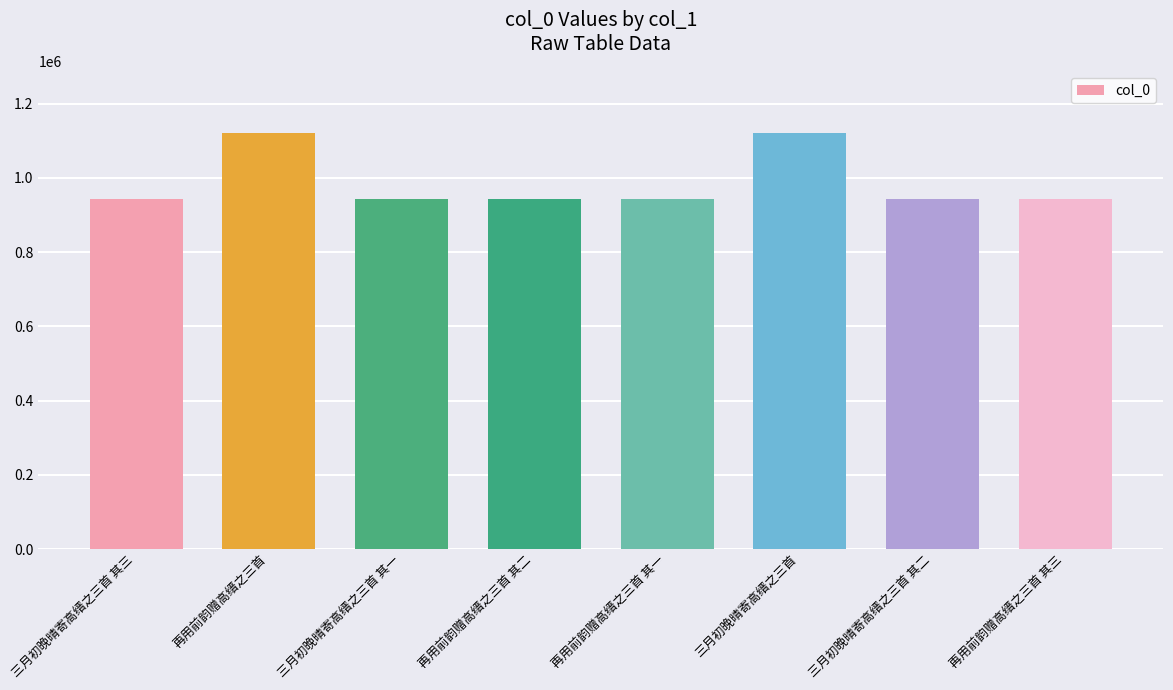

What is the approximate value at 三月初晚晴寄高缙之三首 其二?

943608